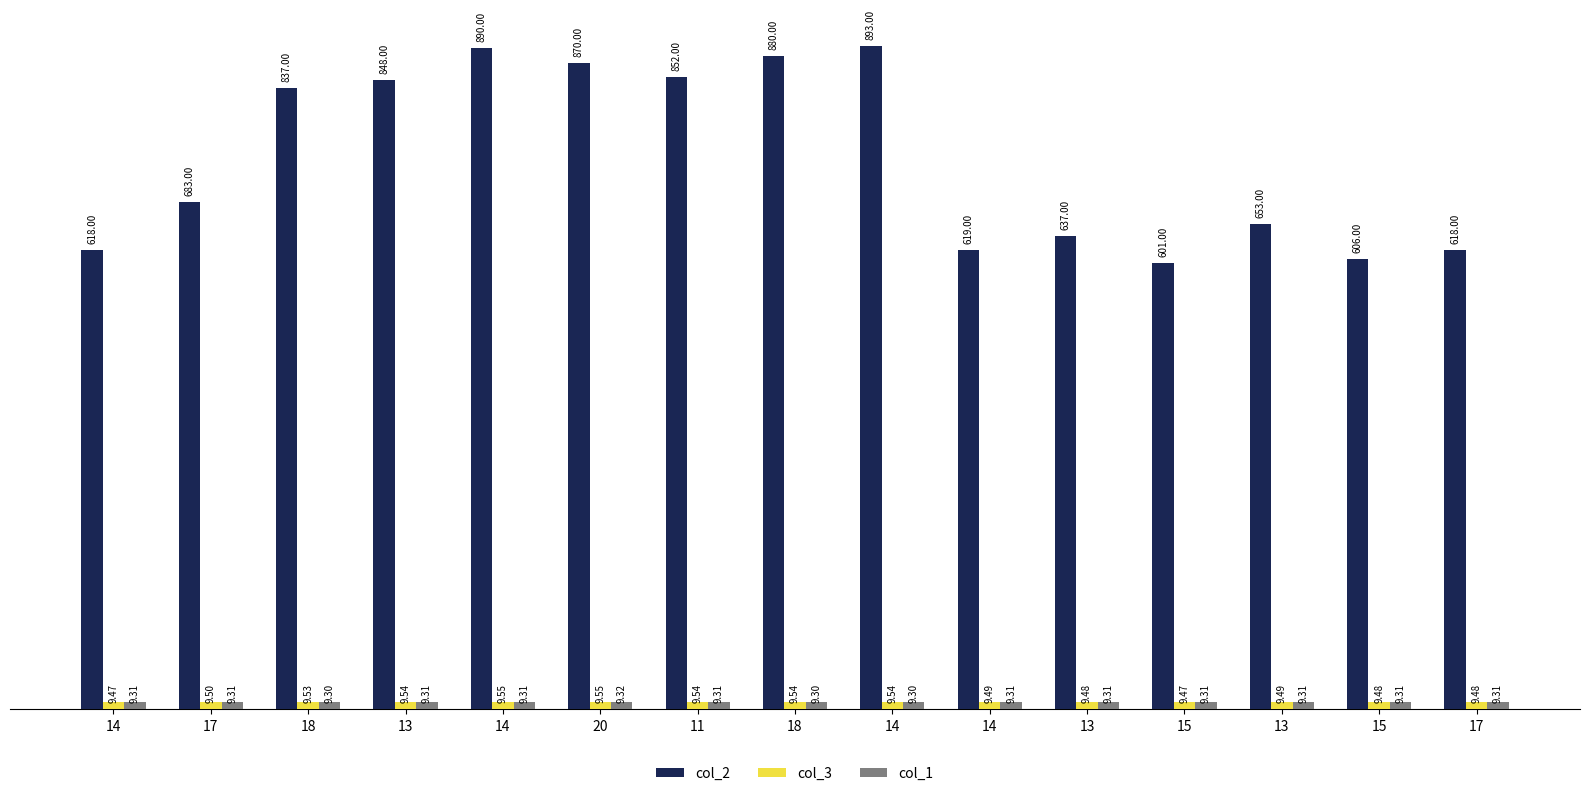

What is the difference between the highest and lowest values at 18?

827.7